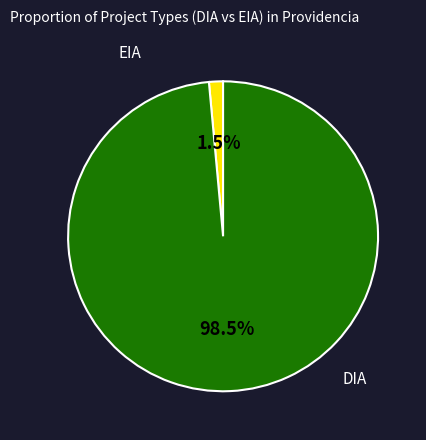

Is there any slice that represents more than half of the pie?

Yes